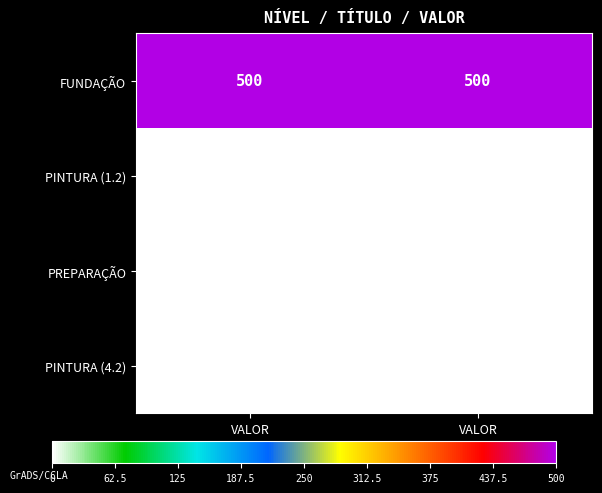

Count the number of categories in the chart.

2